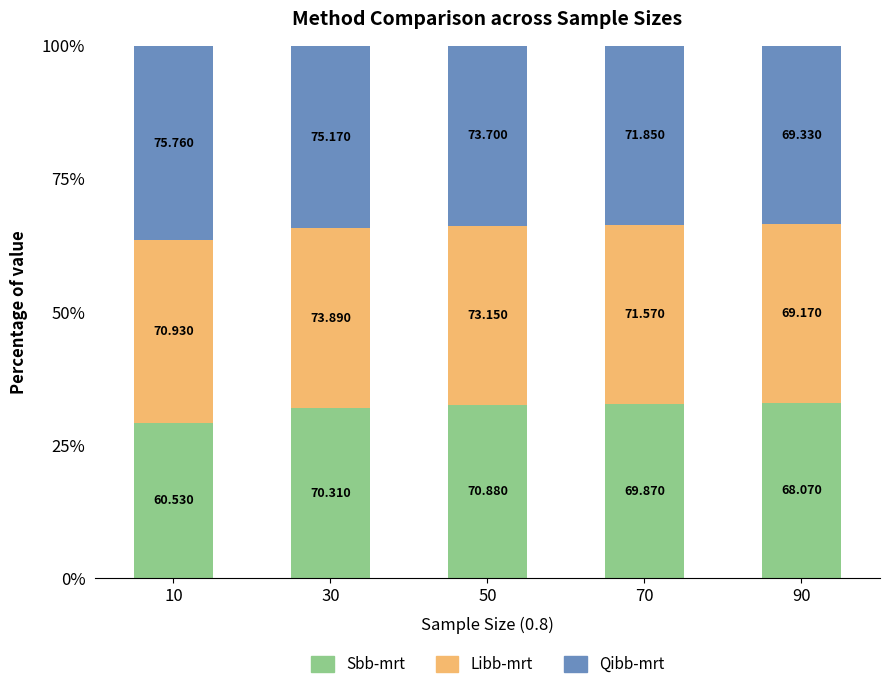

How many bars are there in total?

5